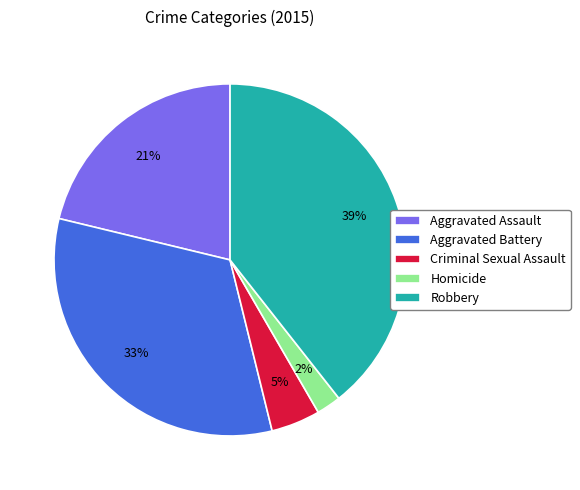

Which has a higher value, Criminal Sexual Assault or Aggravated Assault?

Aggravated Assault